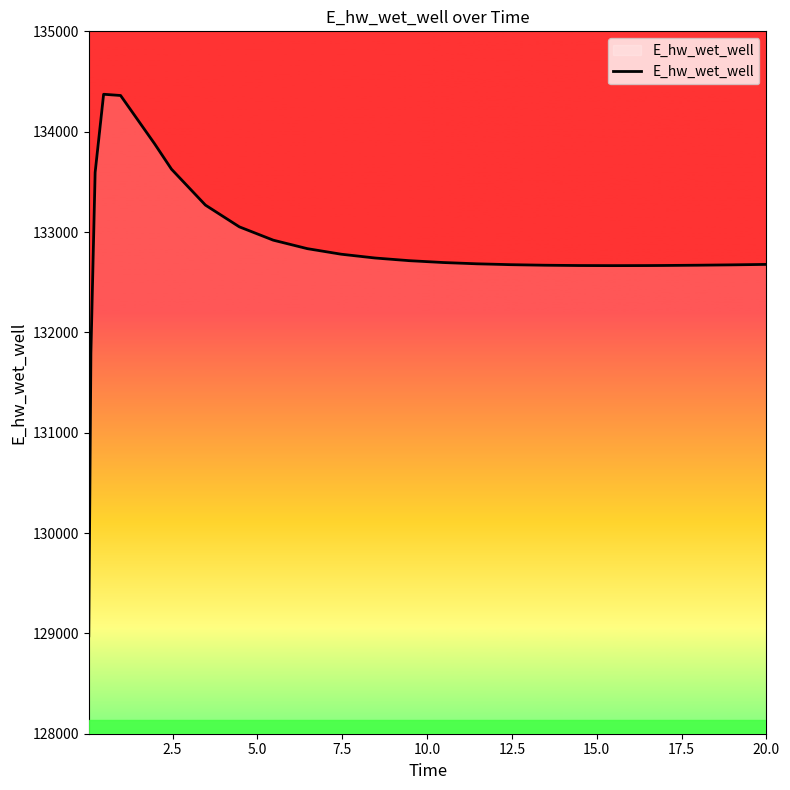

What is the minimum value shown in the chart?

128975.4